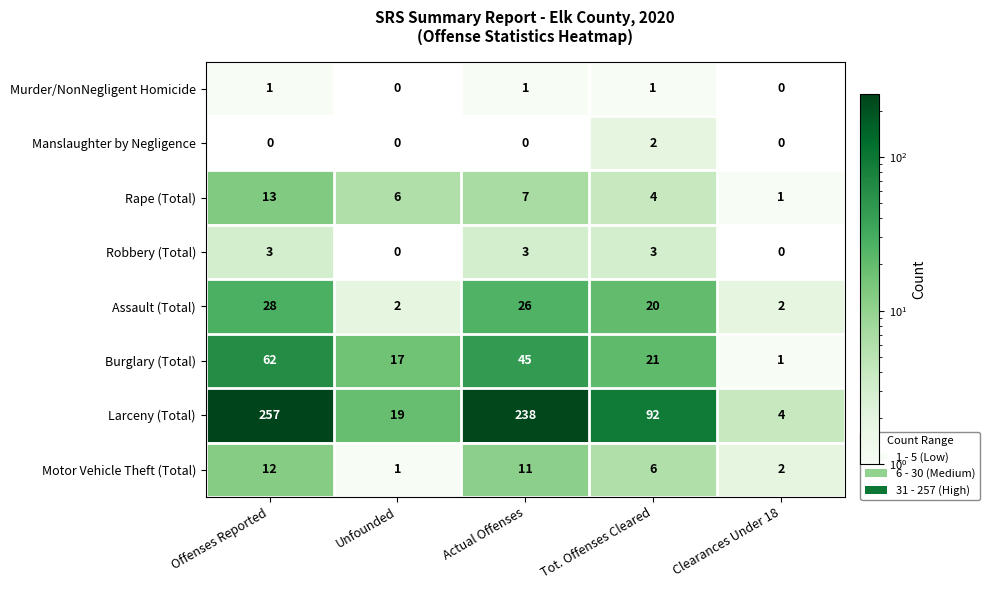

True or false: Murder/NonNegligent Homicide has a value of 1 at Offenses Reported.

True